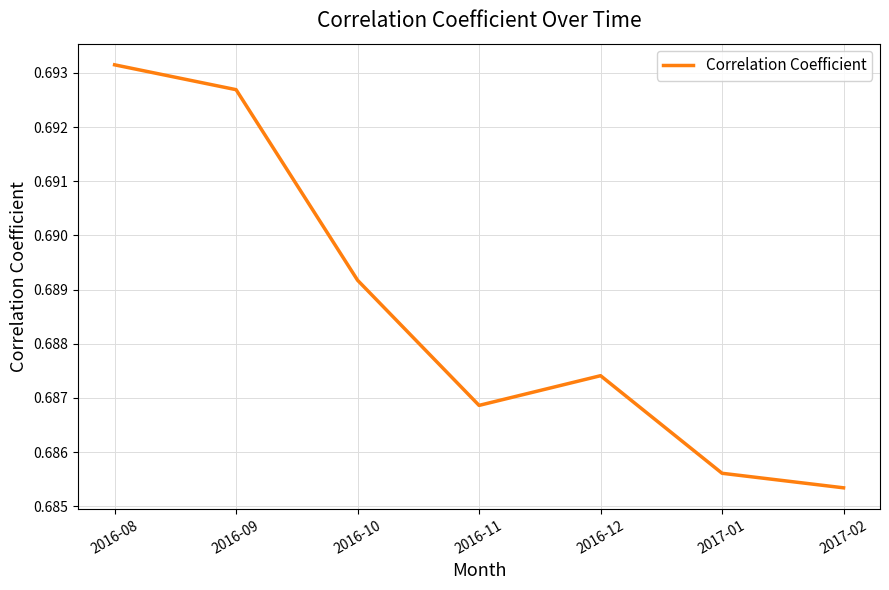

How many interior local valleys (lower than both neighbors) does the data have?

1